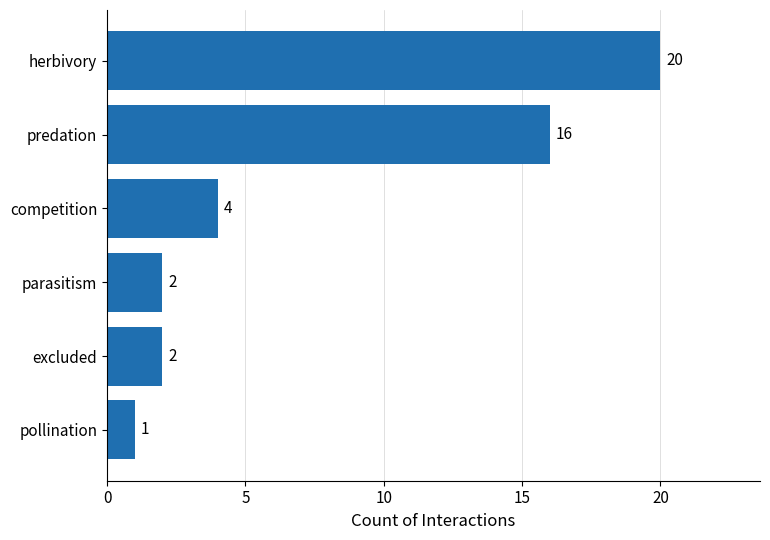

What is the label of the 3rd bar from the top?

competition